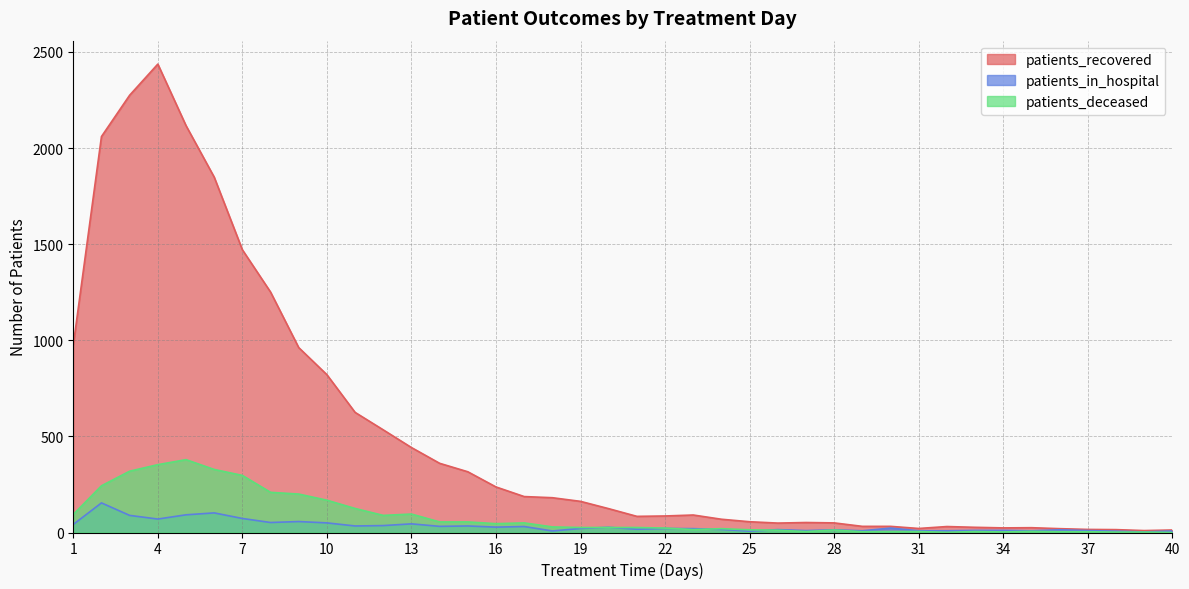

List the labels in order of patients_recovered value, smallest first.

39, 40, 38, 37, 36, 31, 34, 35, 33, 32, 29, 30, 26, 28, 27, 25, 24, 21, 22, 23, 20, 19, 18, 17, 16, 15, 14, 13, 12, 11, 10, 9, 1, 8, 7, 6, 2, 5, 3, 4